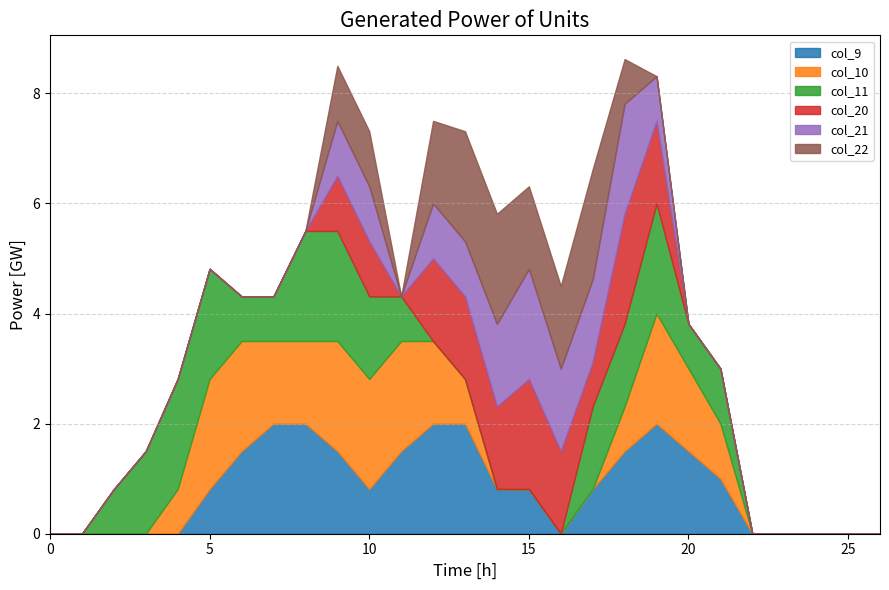

Which has a higher value, 13 or 20?

13